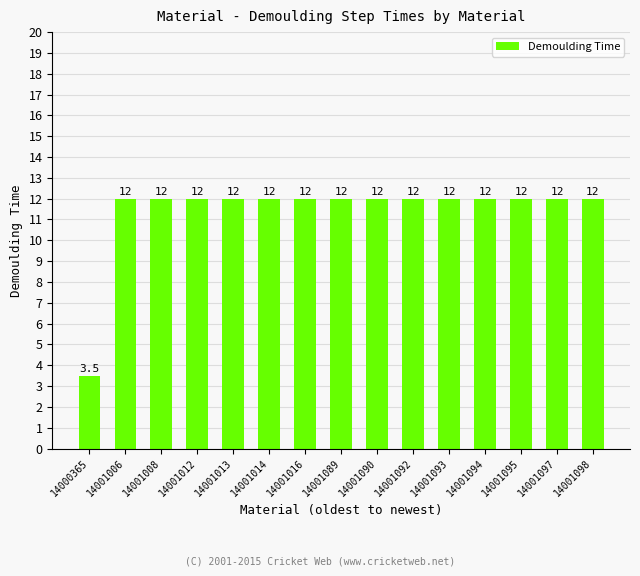

Which label corresponds to the smallest value in the chart?

14000365